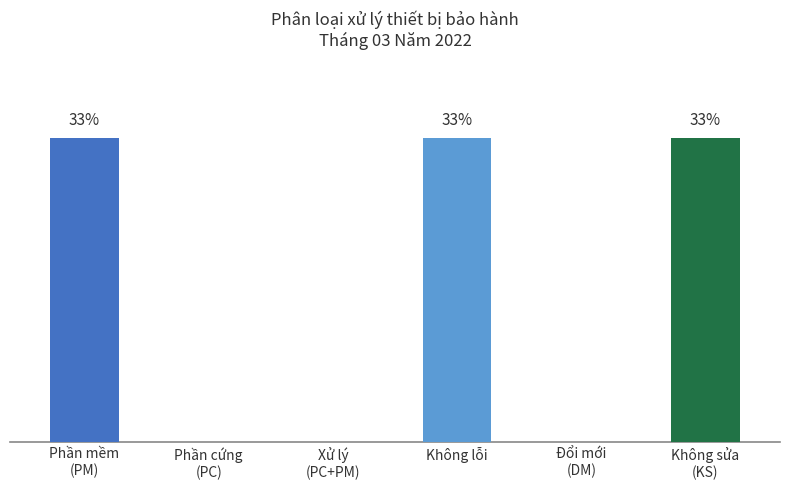

Are the bars horizontal?

No